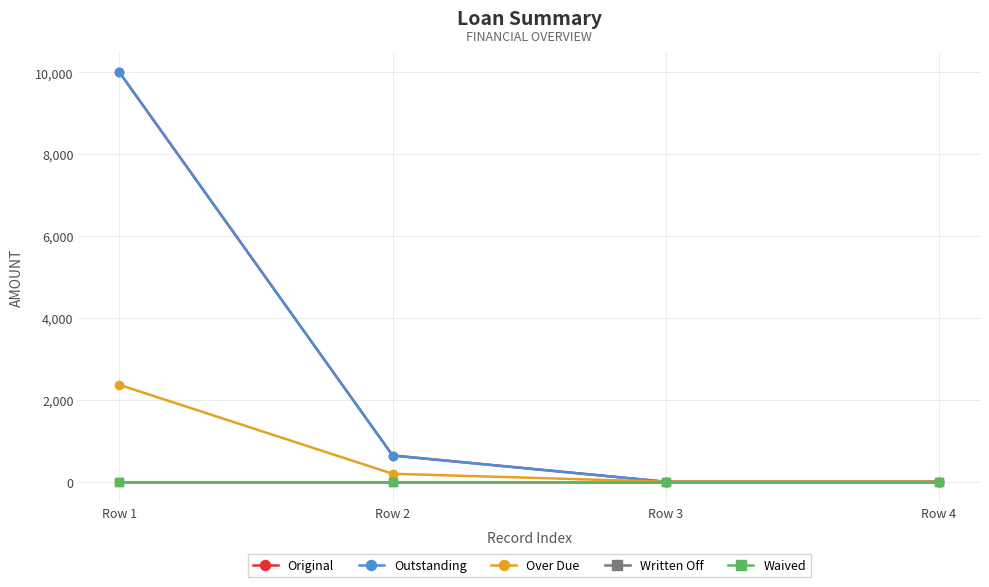

True or false: Original and Over Due cross at least once.

False